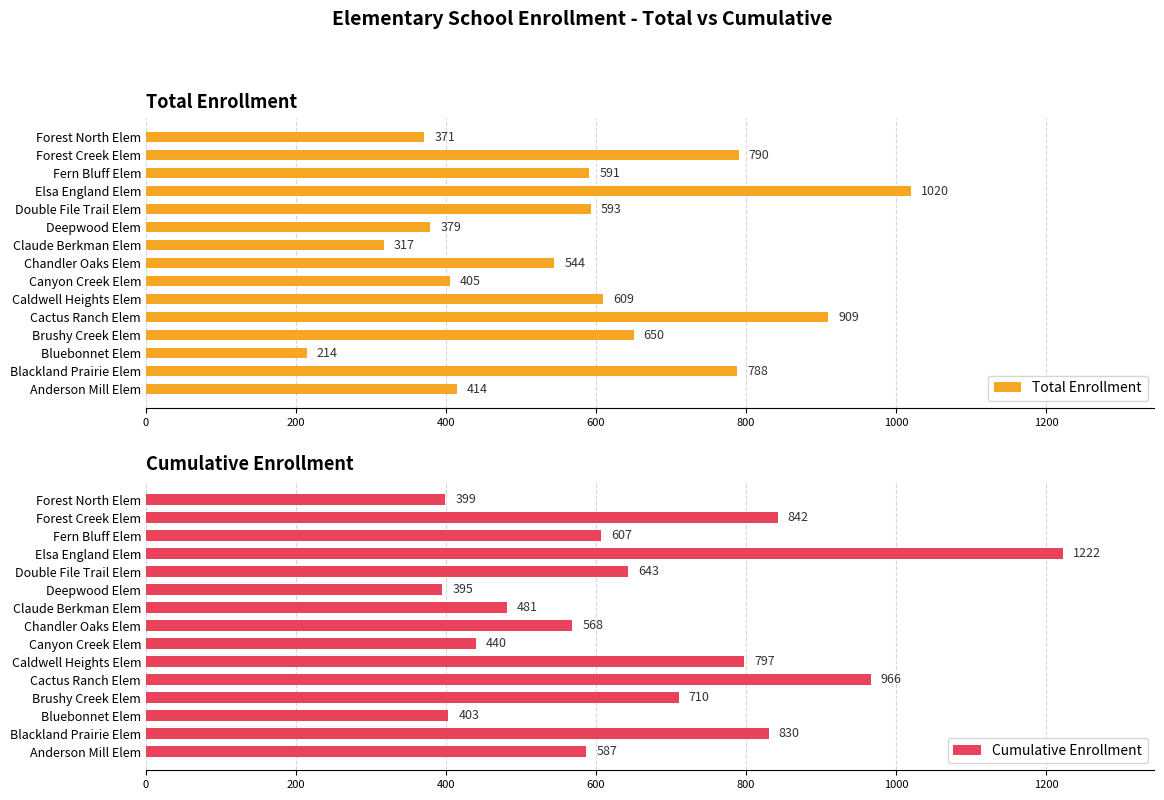

What is the approximate value of Cumulative Enrollment at Caldwell Heights Elem, to the nearest 100?

800